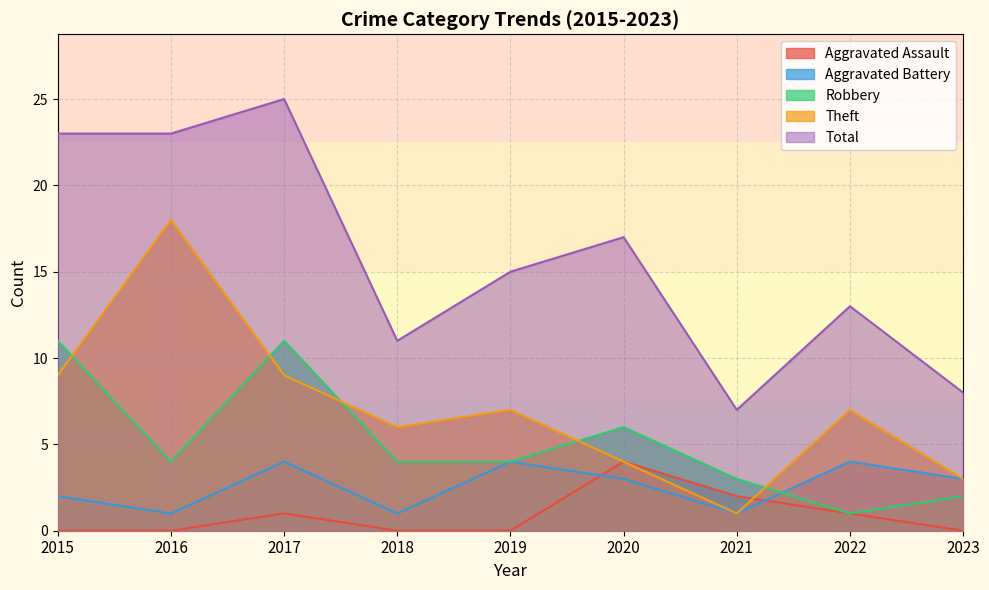

Rank the categories by Aggravated Assault value from highest to lowest.

2020, 2021, 2017, 2022, 2015, 2016, 2018, 2019, 2023